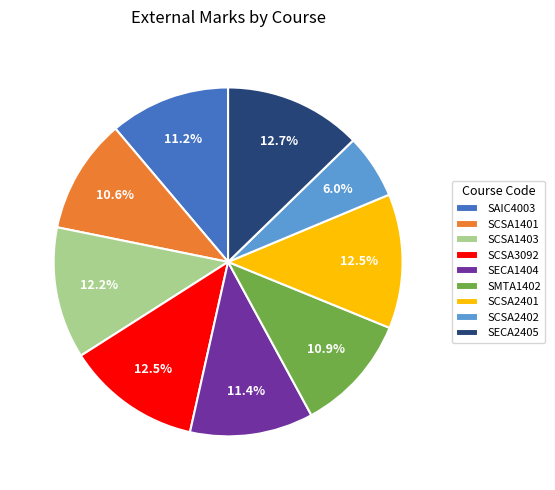

Does any single category account for the majority?

No